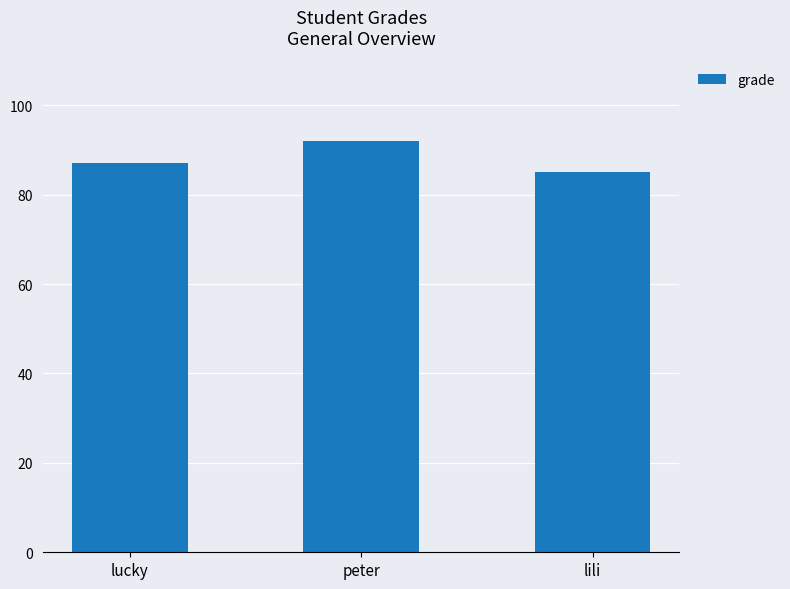

What position from the left is lili?

3